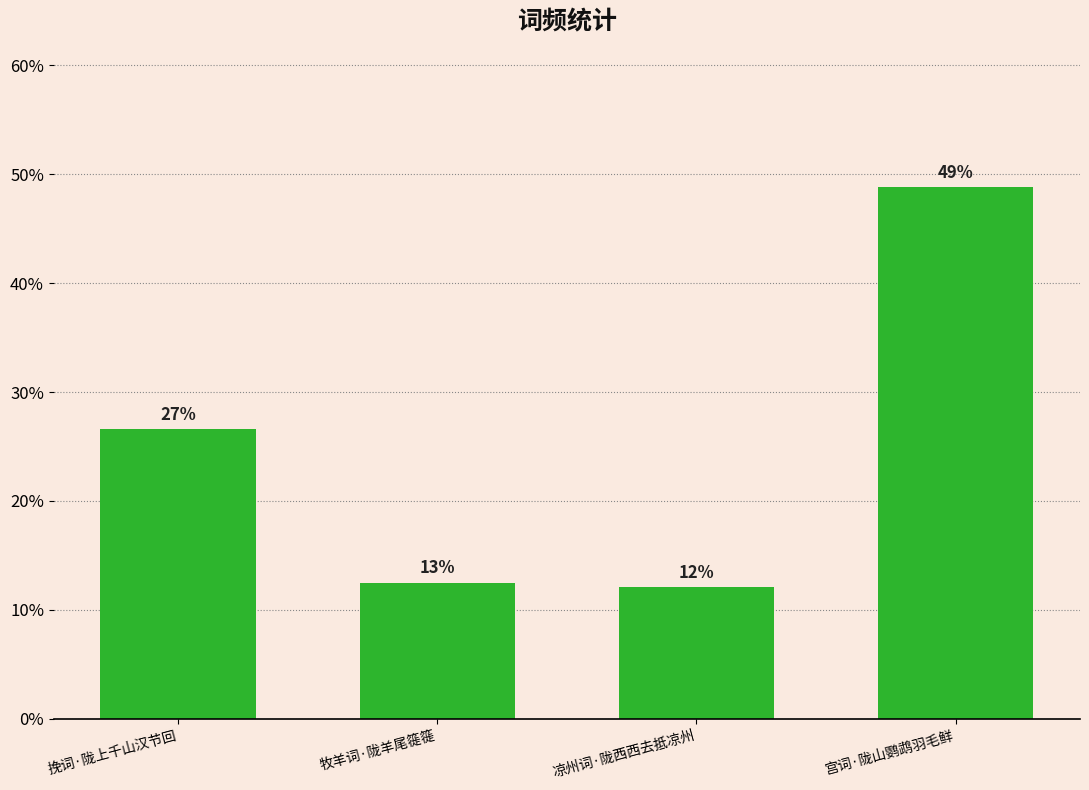

Does the chart contain any negative values?

No